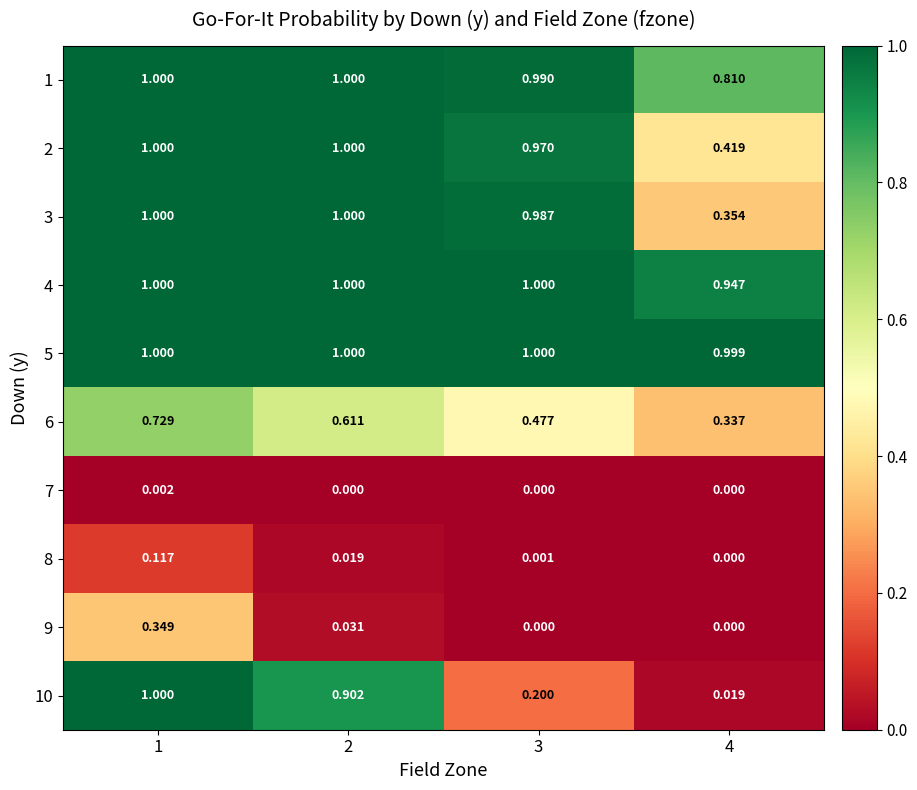

Is the value of 7 at 3 greater than the value of 4 at 4?

No